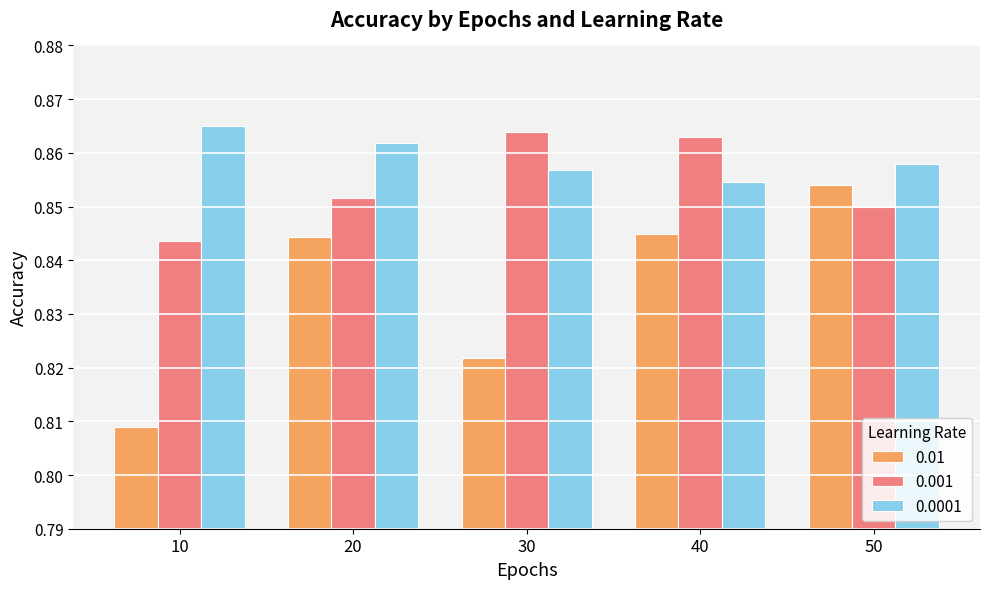

List the series in order of their peak value, highest first.

0.0001, 0.001, 0.01